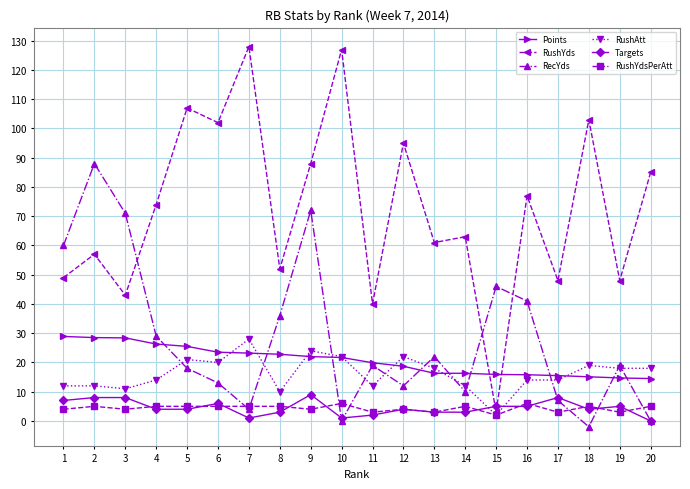

Which series has the largest total across all categories?

RushYds